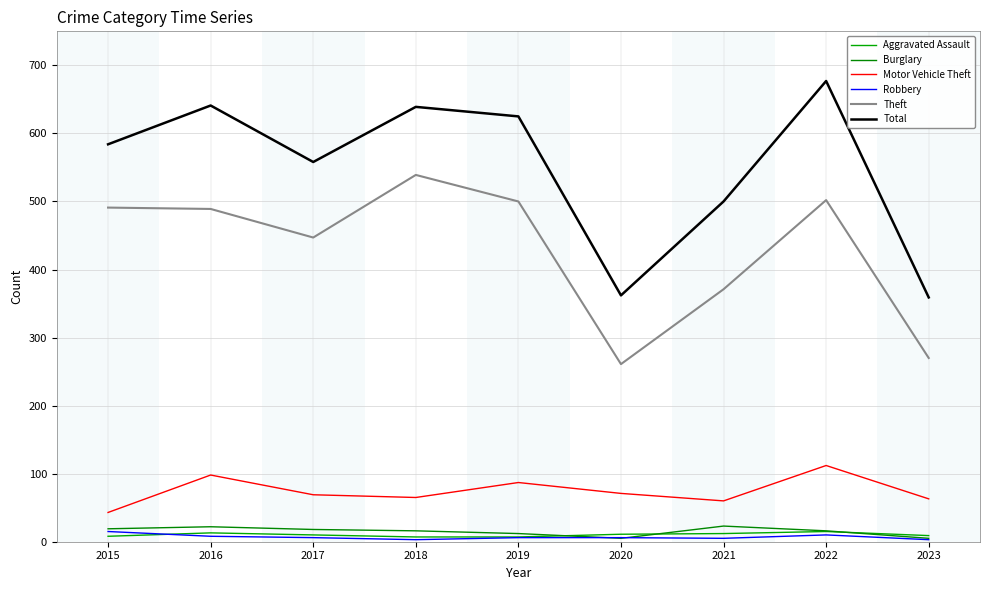

True or false: Total has a value of 639 at 2018.

True